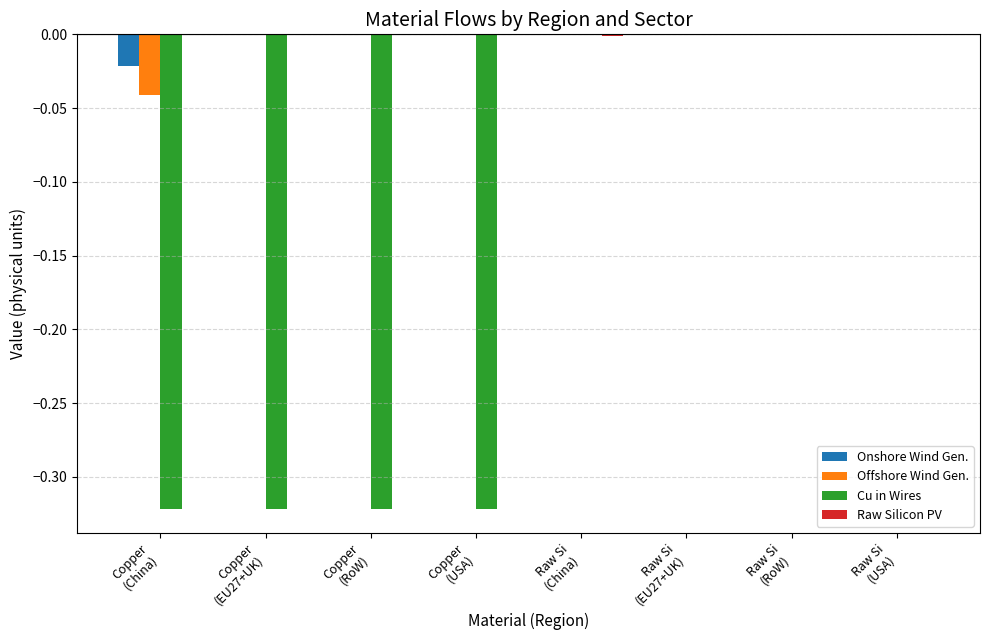

How many data points does each series have?

8